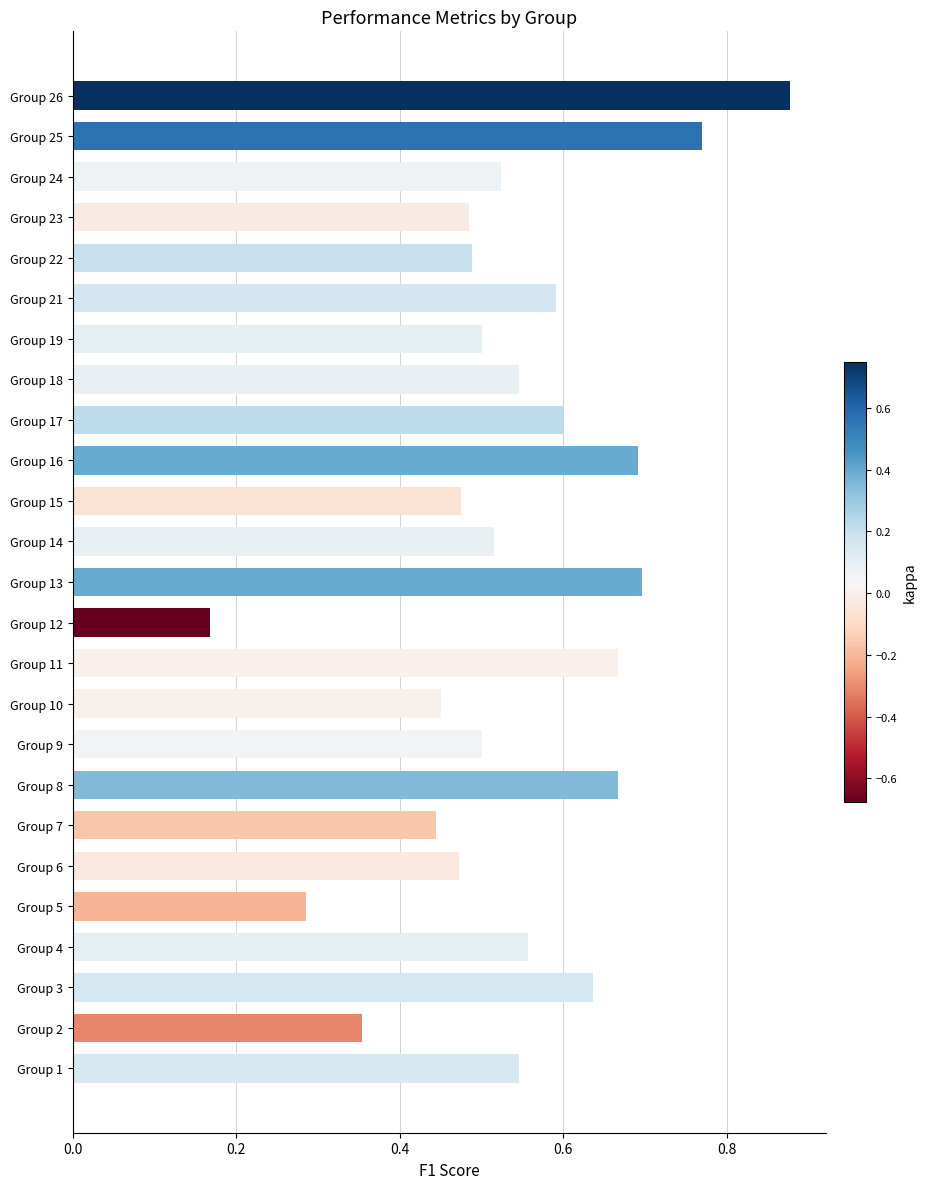

Which has a higher value, Group 16 or Group 25?

Group 25